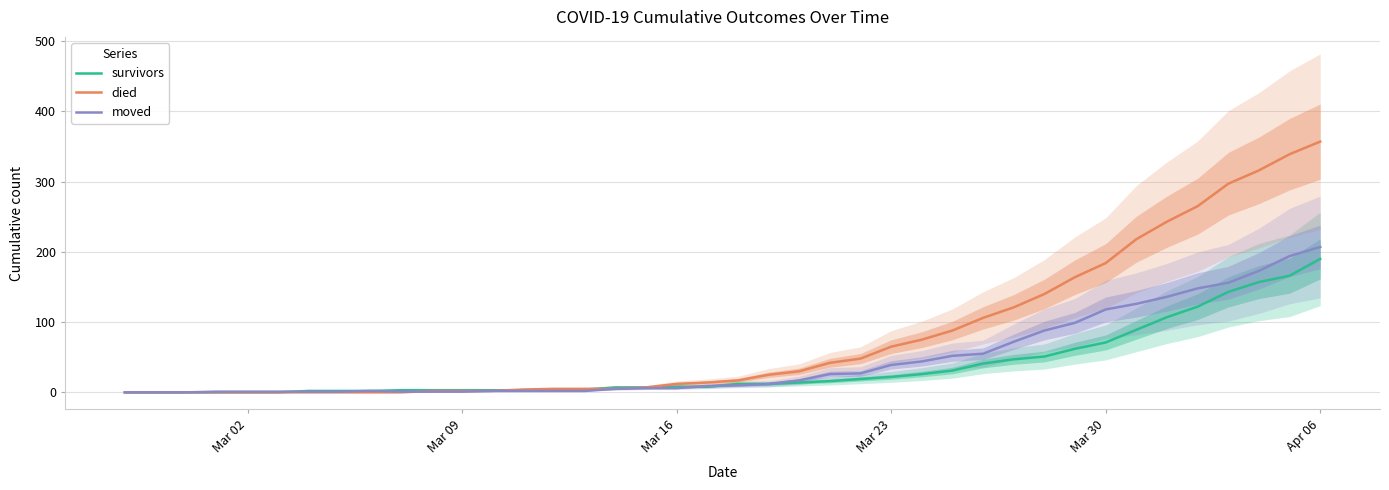

At which label does died reach its peak?

Apr 06